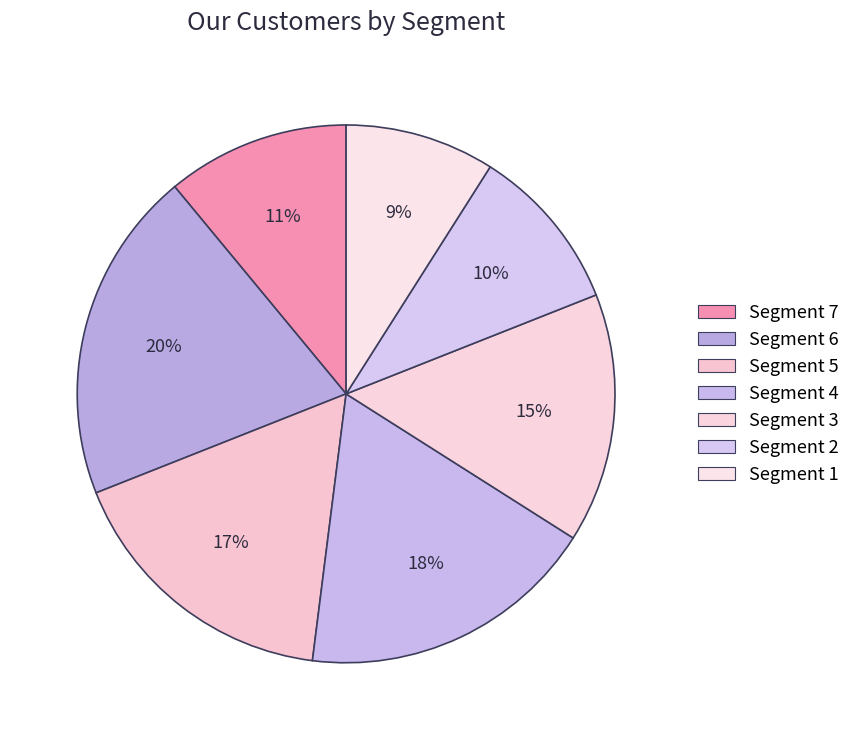

Is there a majority slice in this chart?

No